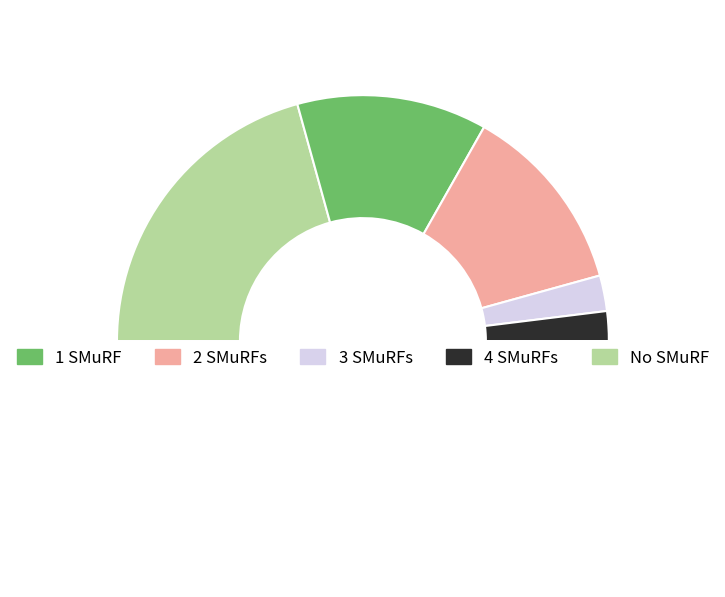

Combined, do spec_4 and spec_0 account for over 50%?

No